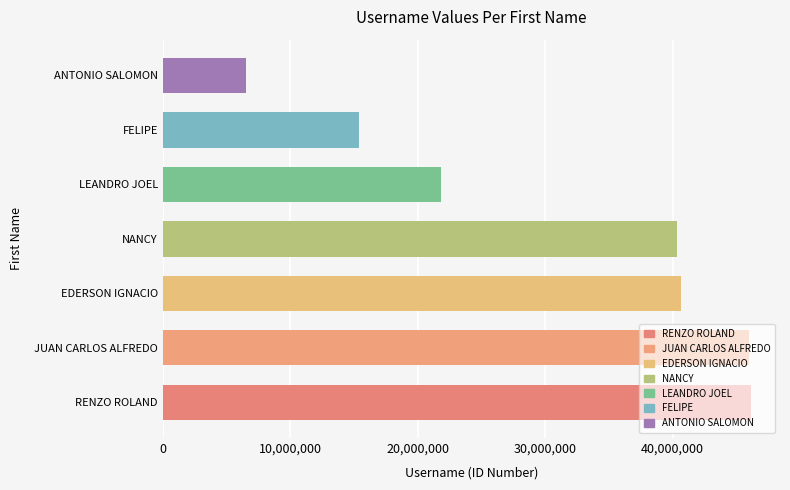

Which category has the lowest value across all series?

ANTONIO SALOMON